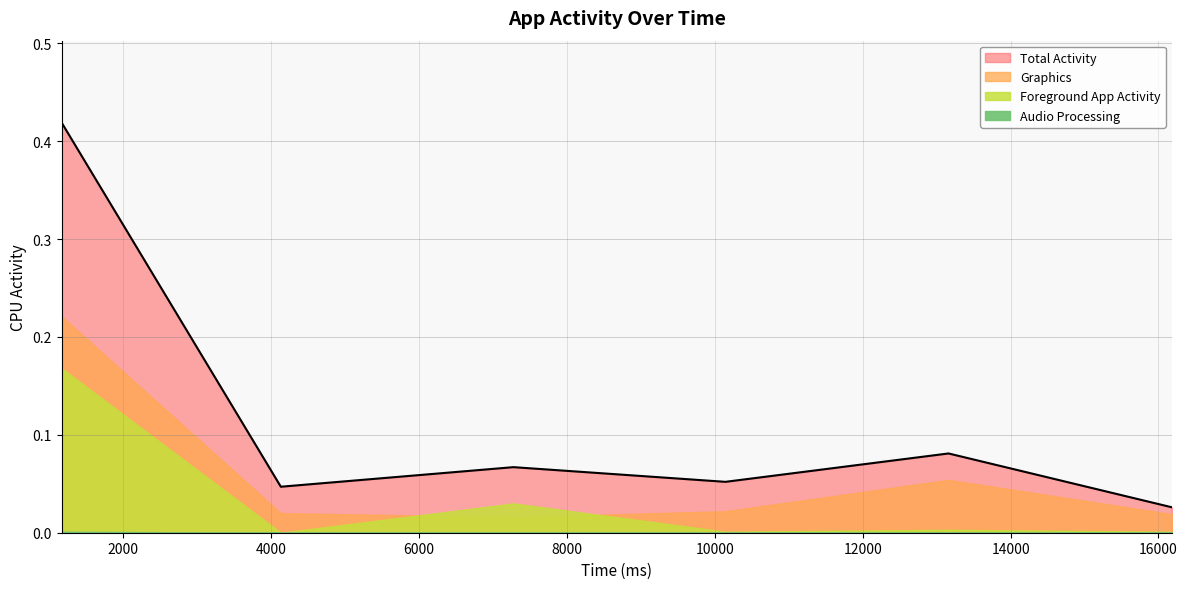

How many positive values does the Audio Processing series have?

1